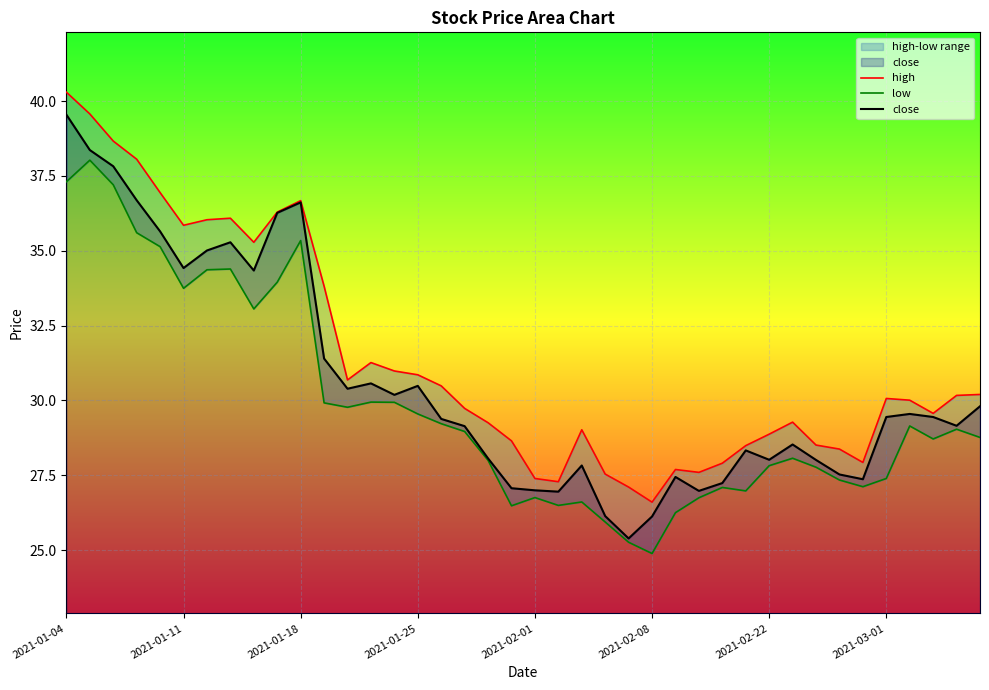

Is it true that close equals 34.4 at 2021-01-11?

True